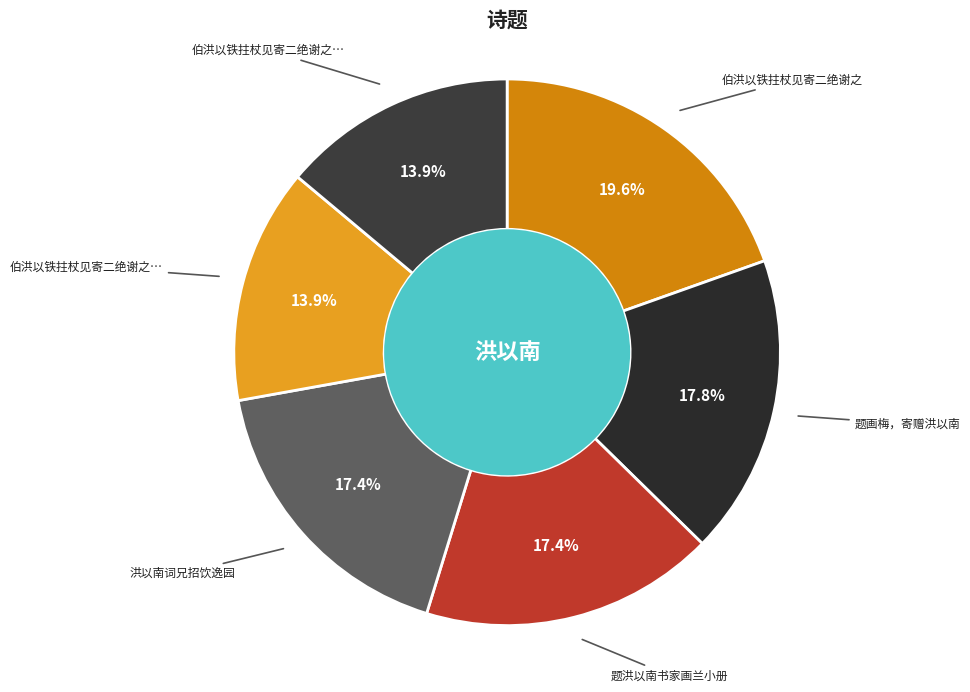

Is there a majority slice in this chart?

No